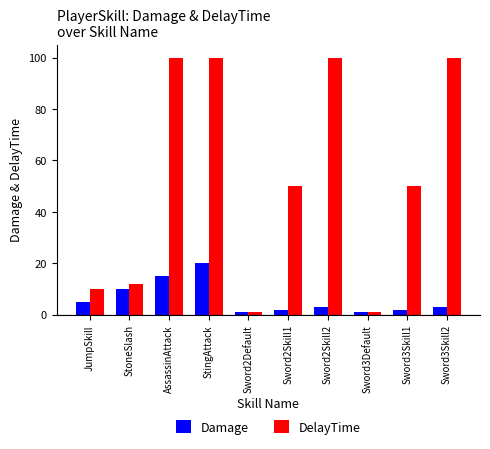

Does the chart contain any negative values?

No